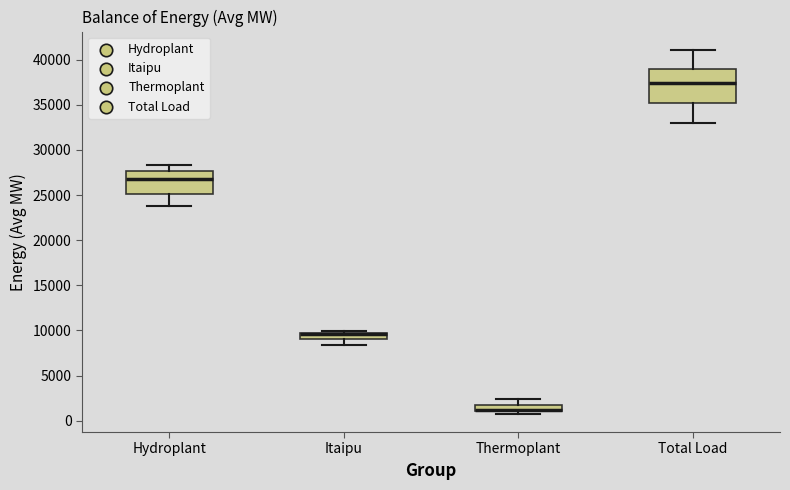

Where does the lower whisker of the box for Total Load end on the y-axis? The values are not printed on the chart, so give them approximately, as read against the axis.

33000